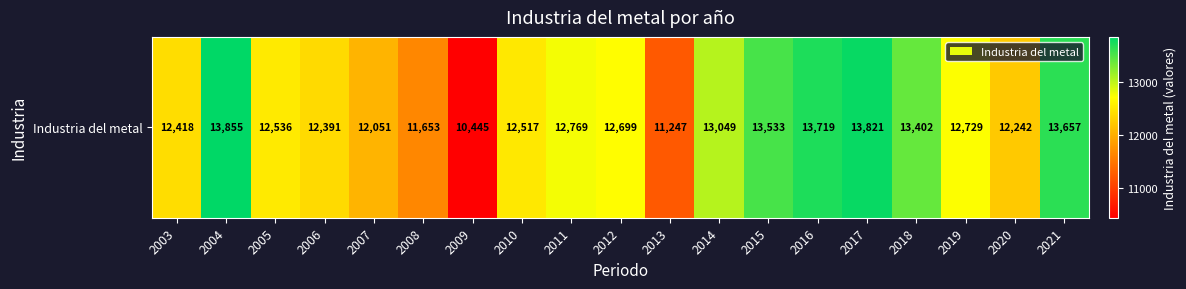

What is the difference between the second highest and second lowest values?

2574.2